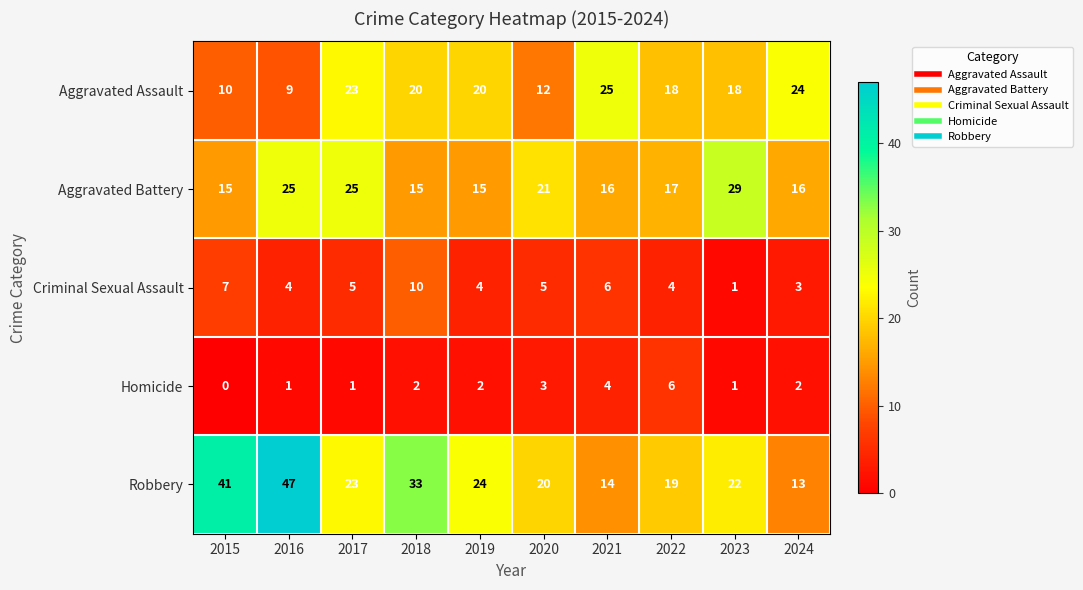

Where does the Robbery series first go above 23?

2015